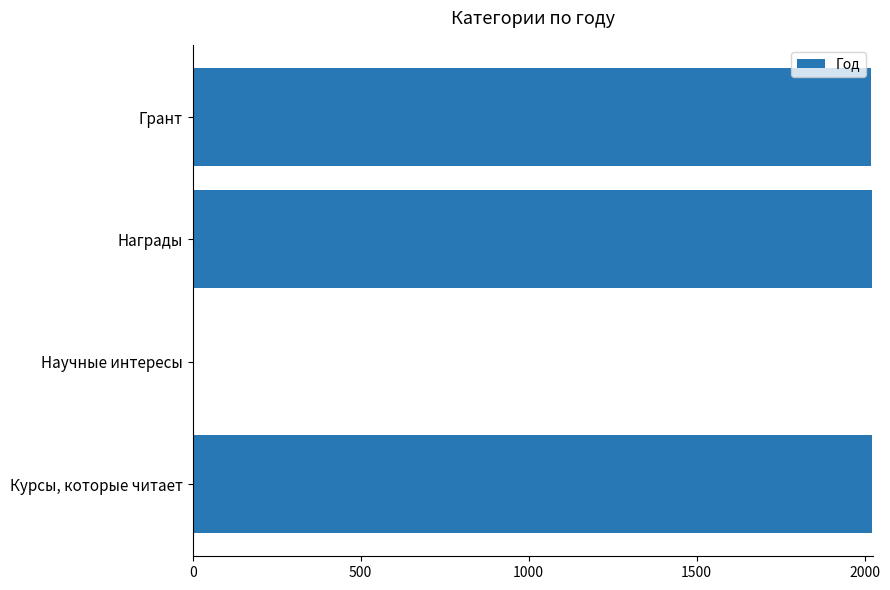

The chart shows a value of -683 at Научные интересы. True or false?

False